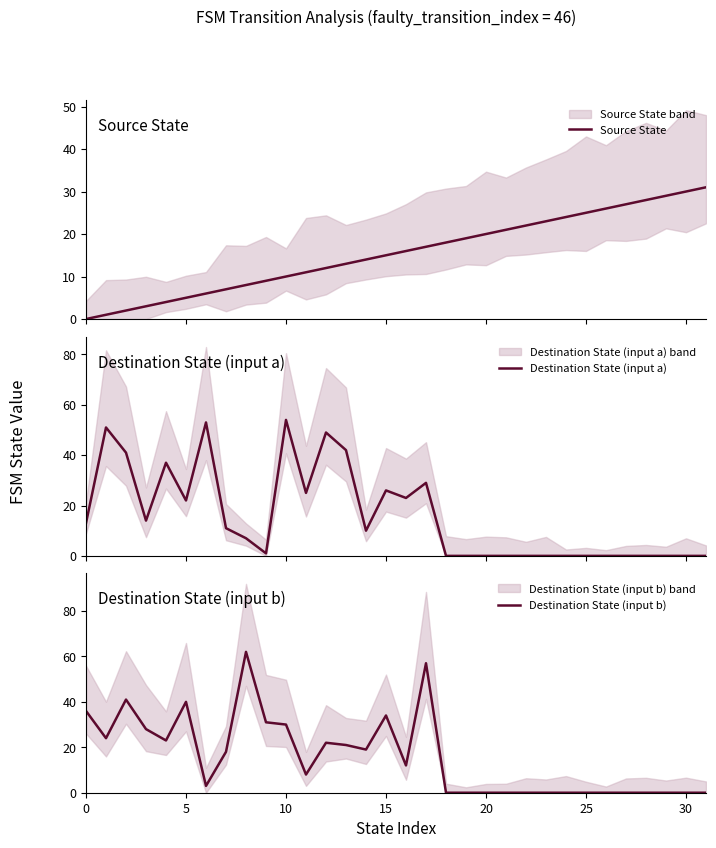

What is the spread (max minus min) of values at 21?

21